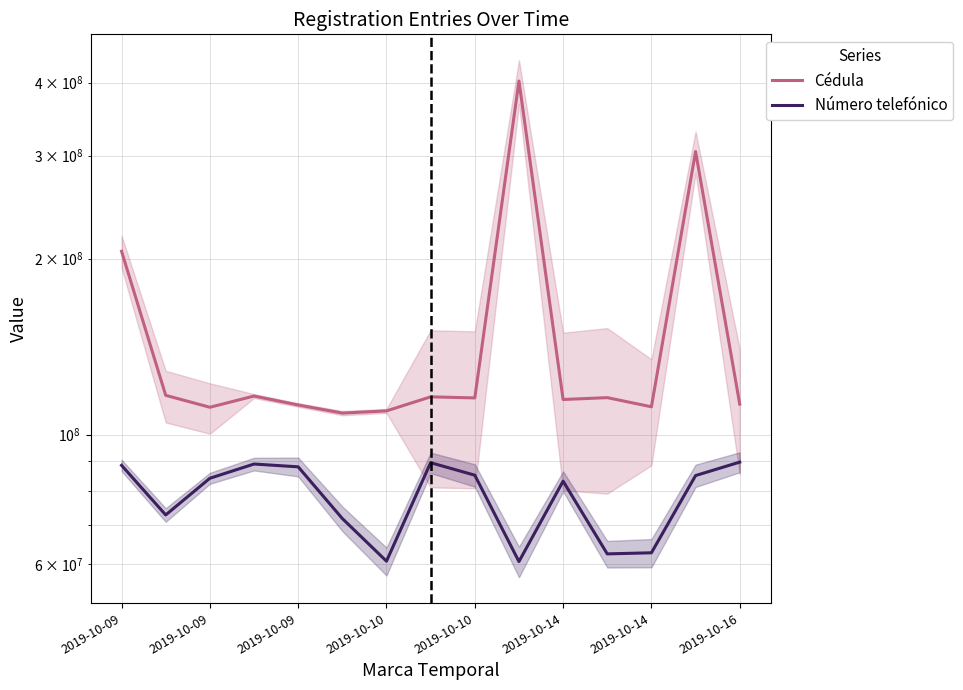

Is it true that Número telefónico equals 108226124 at 11?

False